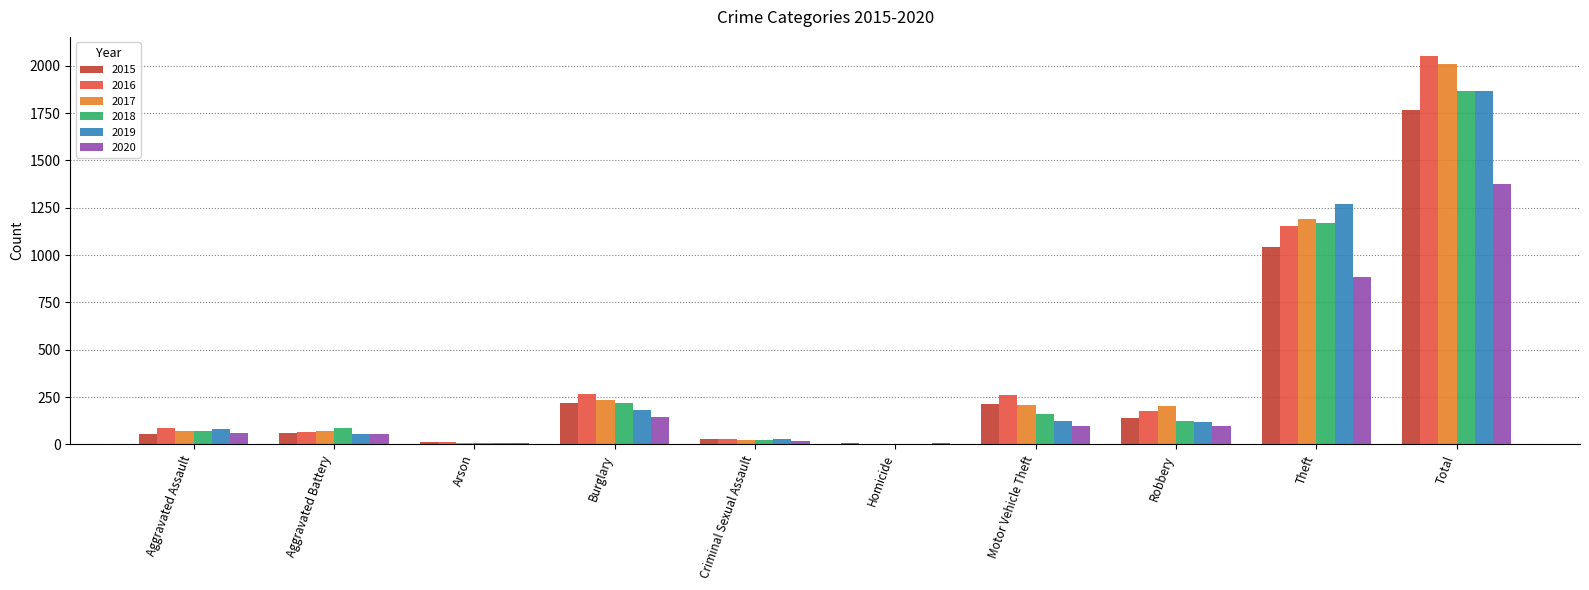

Which category has the highest value in the 2015 series?

Total